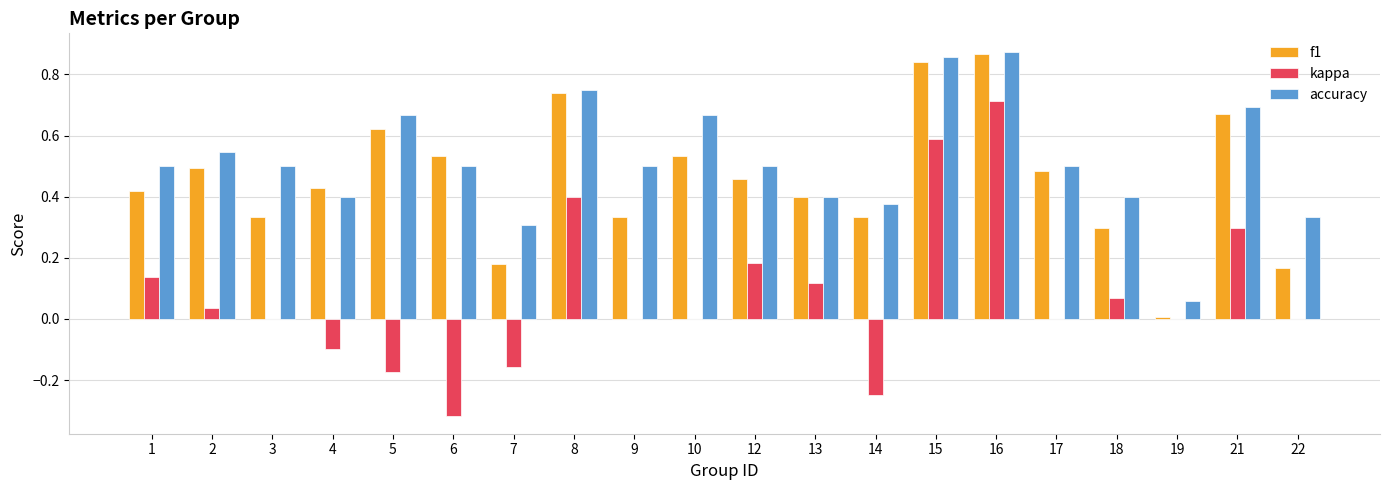

How many categories are shown in the chart?

20